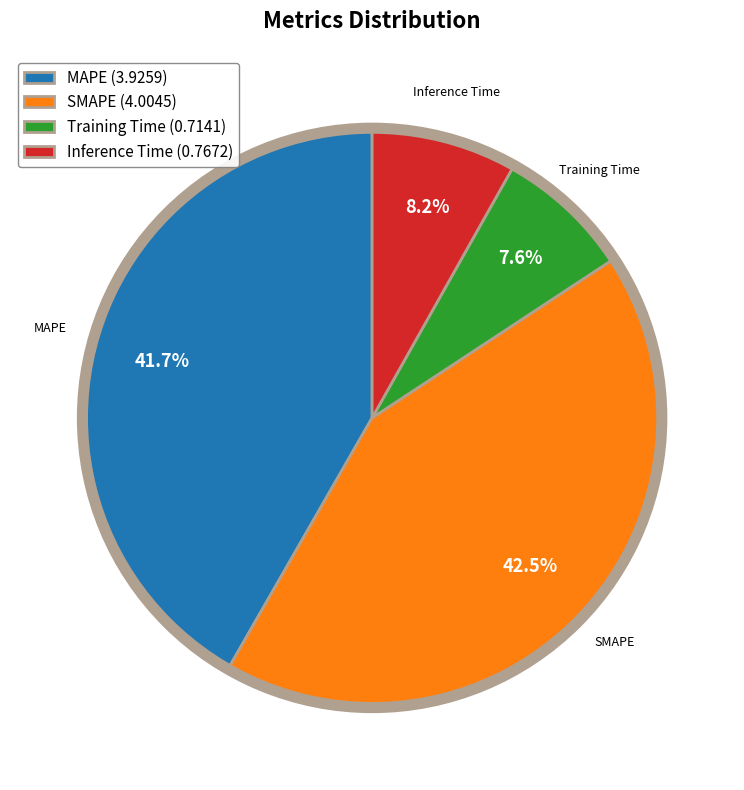

How much of the chart is everything except SMAPE (4.0045)?

57.5%